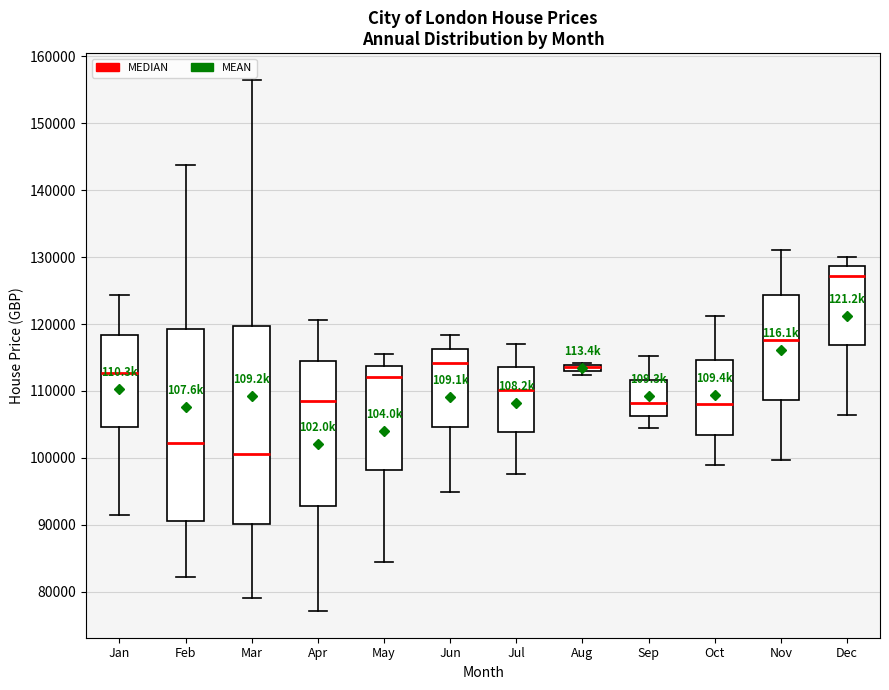

Where does the median line of the box for Sep sit on the y-axis? The values are not printed on the chart, so give them approximately, as read against the axis.

108000